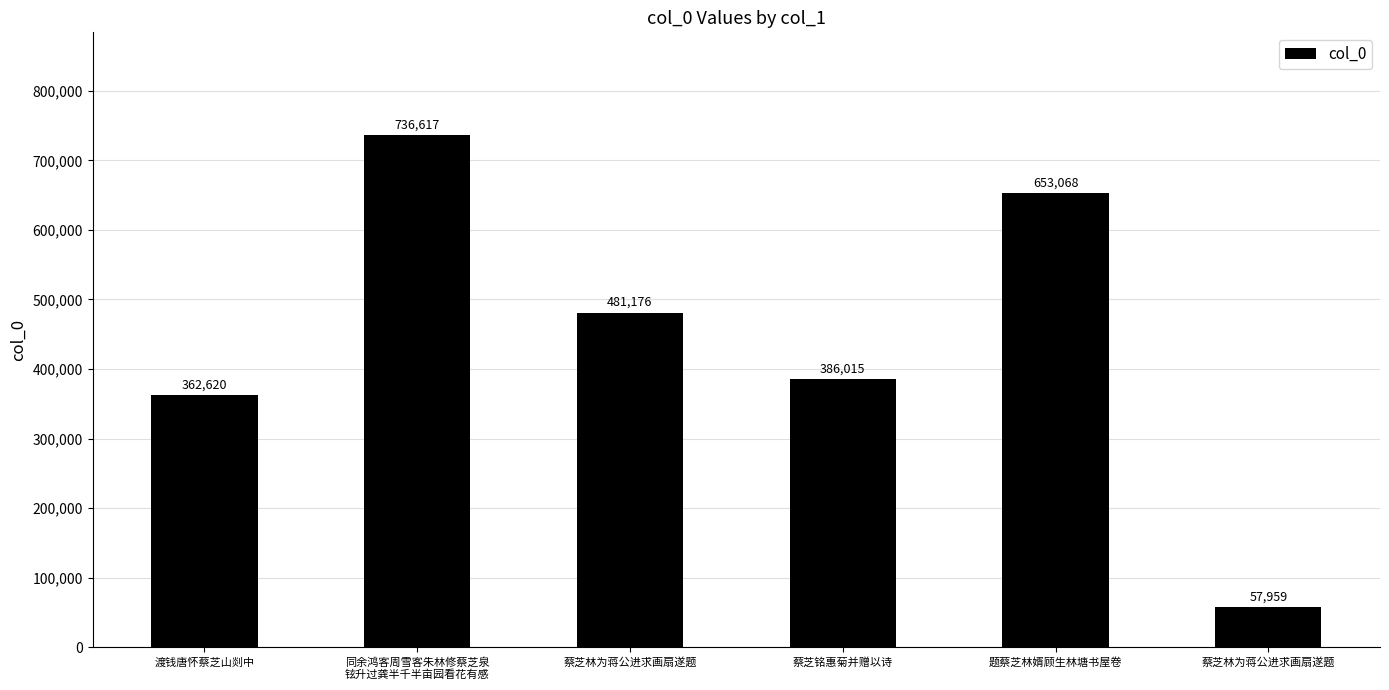

How many categories are shown in the chart?

6